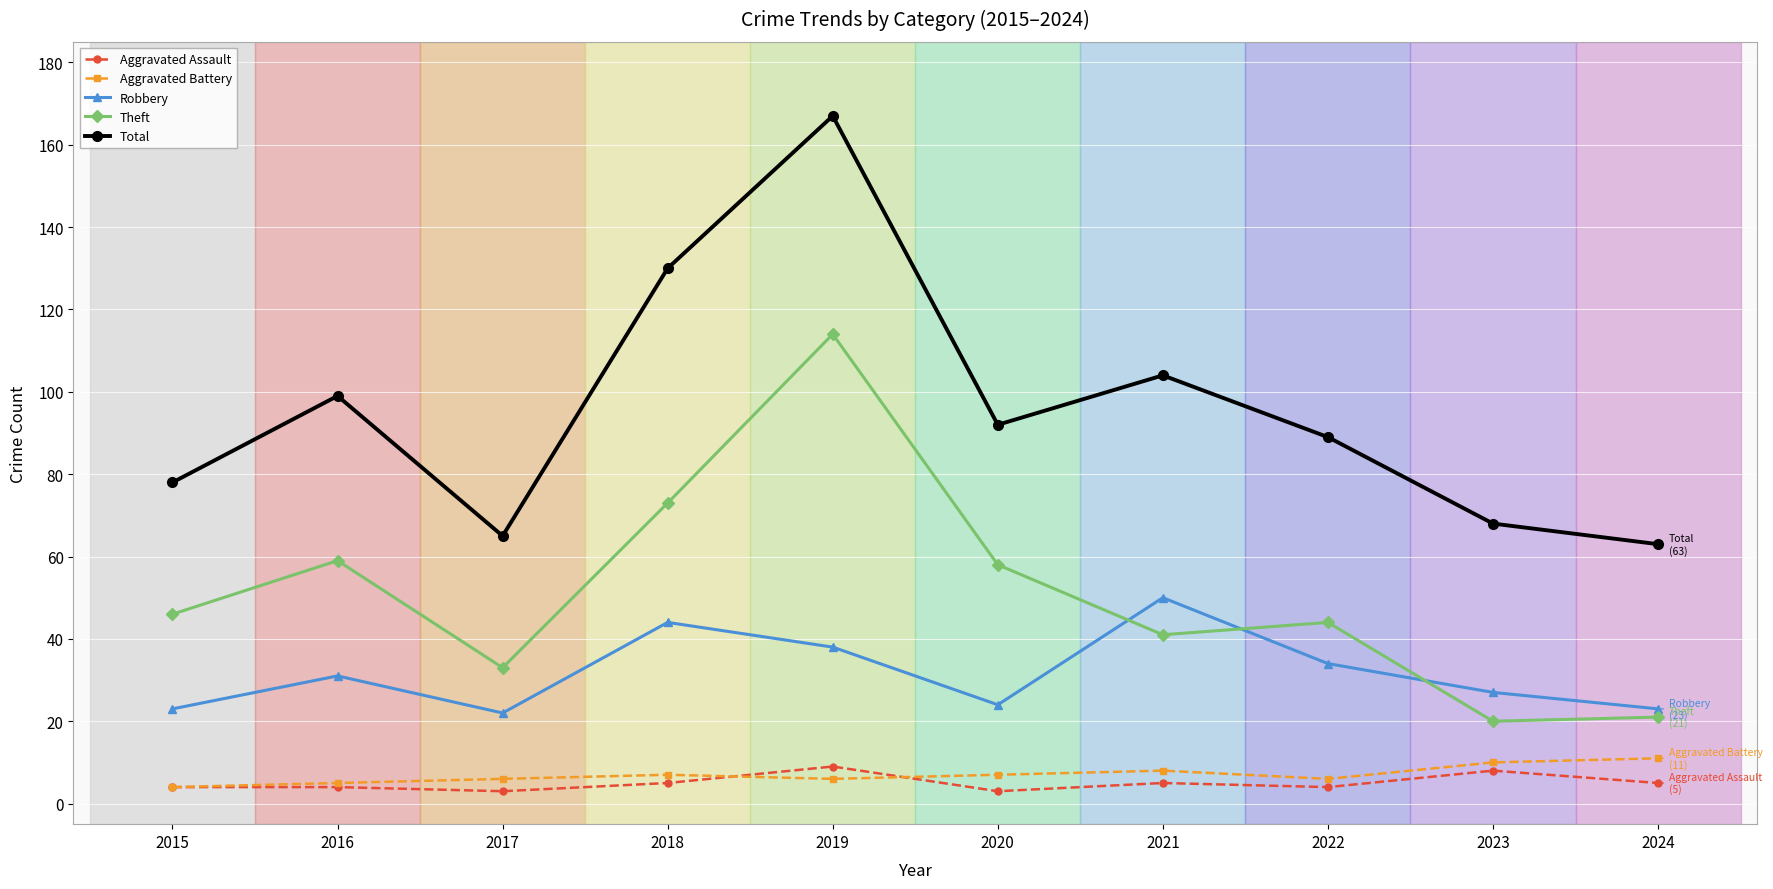

True or false: Aggravated Assault has a value of 4 at 2016.

True